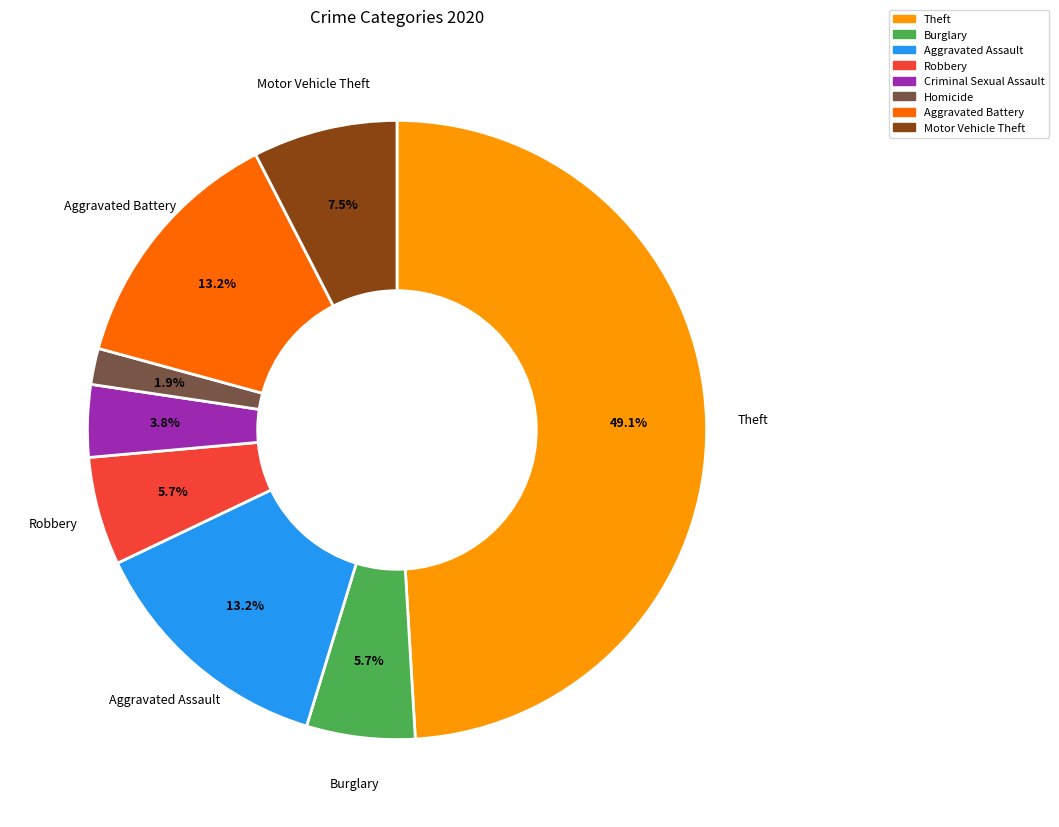

Does any single category account for the majority?

No